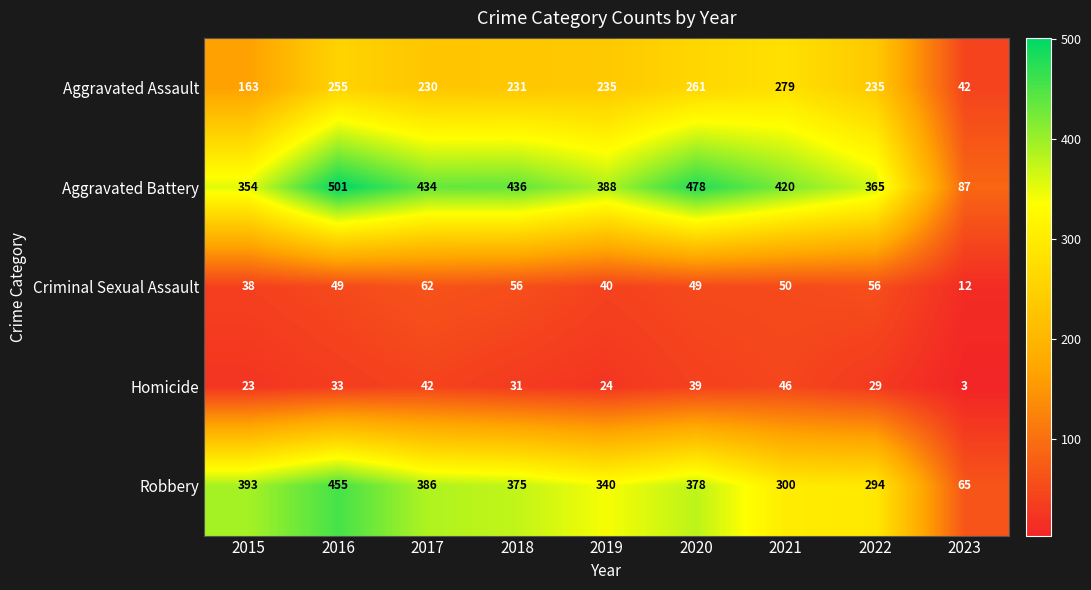

What is the maximum value shown in the chart?

501